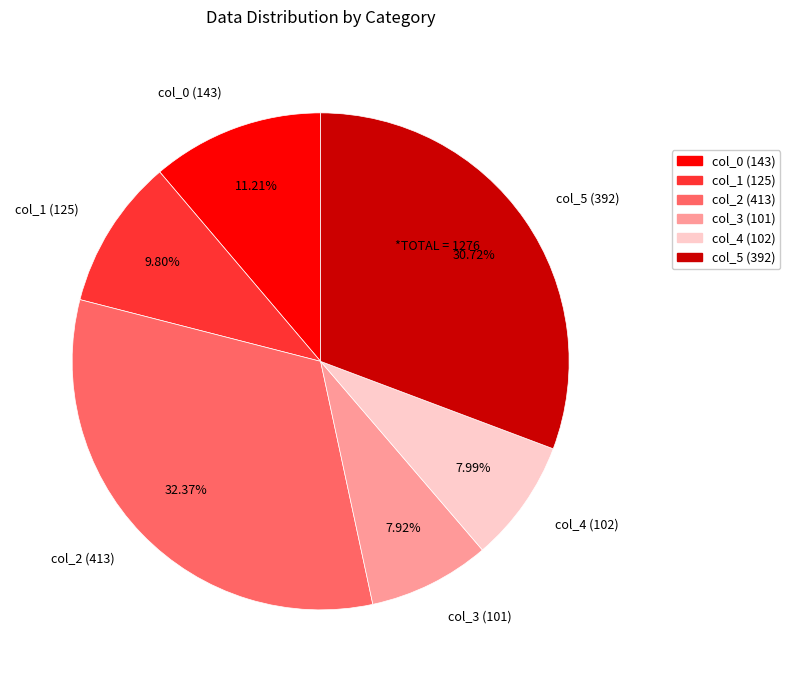

To the nearest percent, what is the average slice percentage?

17%